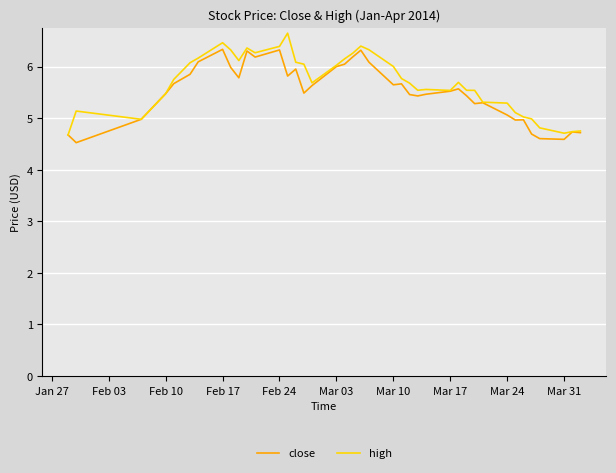

What is the sum of all high values?

227.4